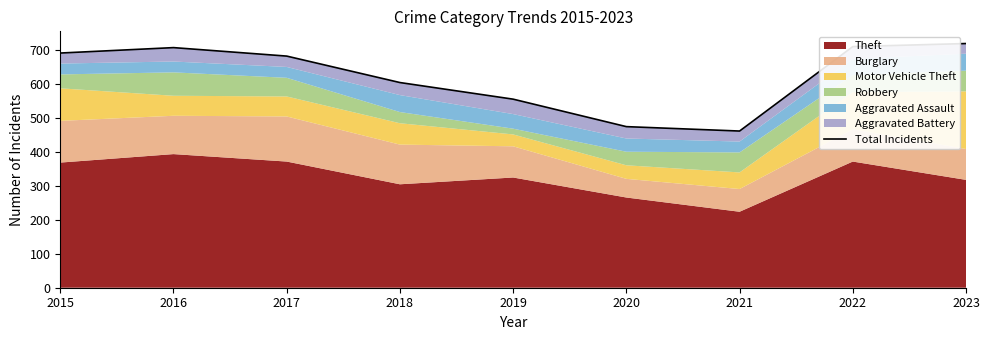

What is the value of the 4th point from the left?

605